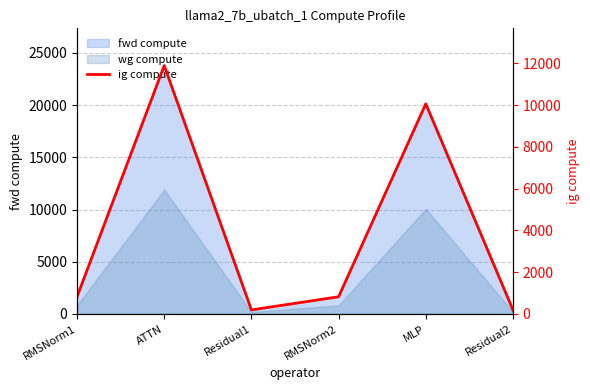

What is the sum of all values?

23990.3